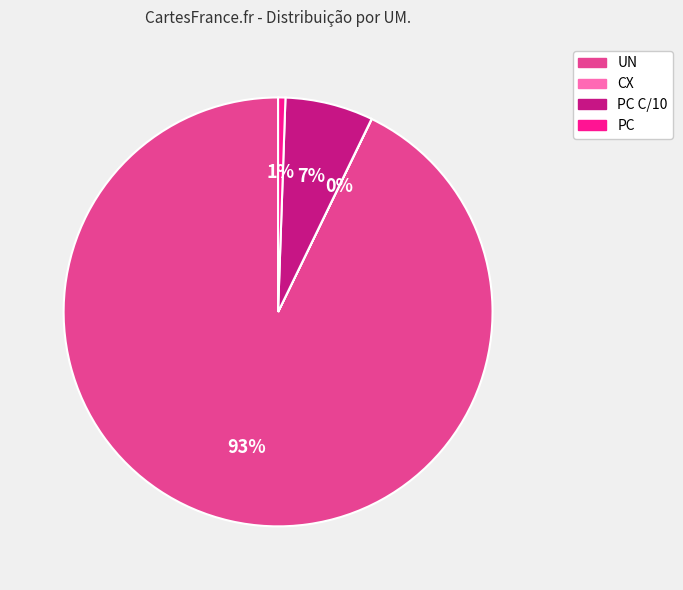

To the nearest percent, what portion does PC C/10 represent?

7%